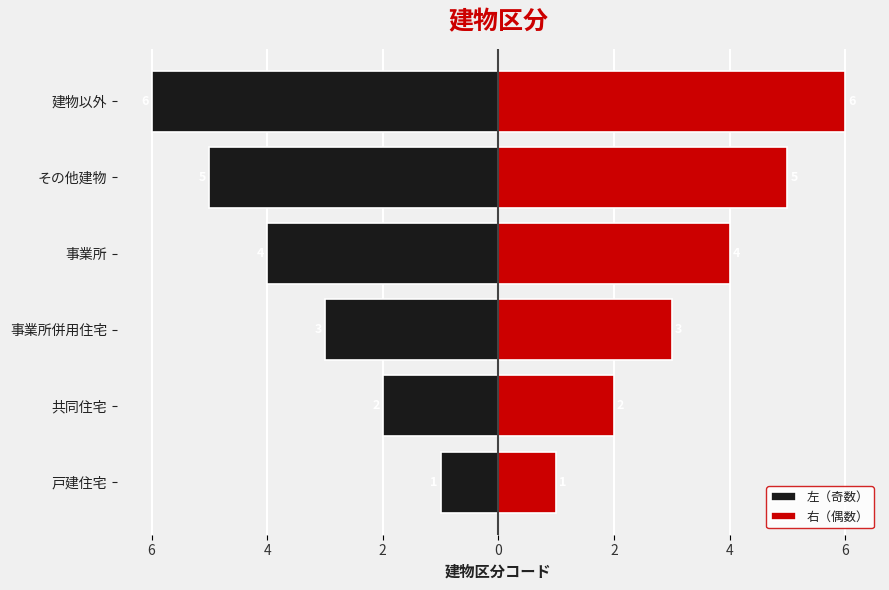

List the series in order of their overall mean, highest first.

右（偶数）, 左（奇数）